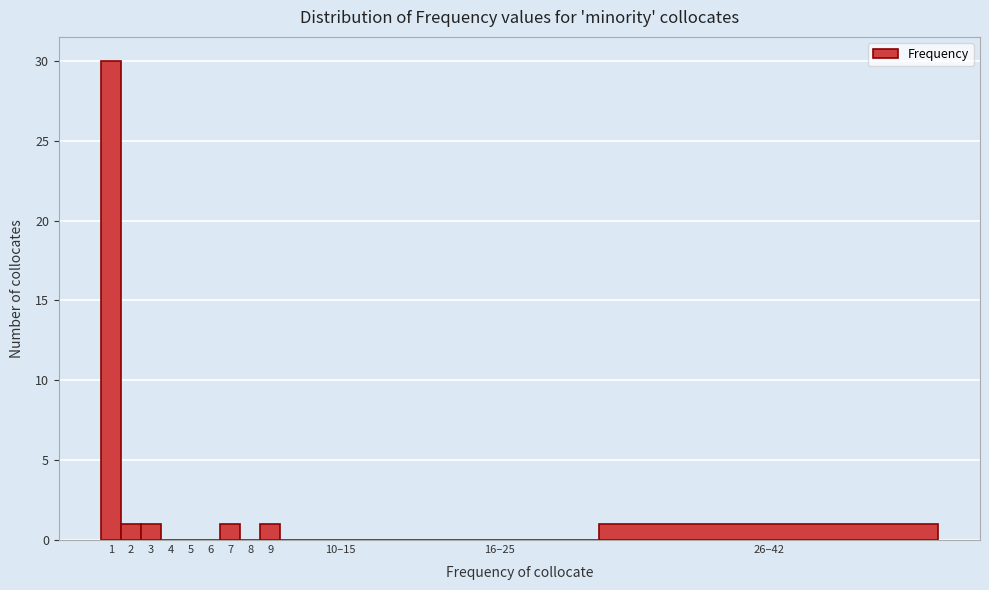

Reading right to left, what are all the values shown in this chart?

26–42=1	16–25=0	10–15=0	9=1	8=0	7=1	6=0	5=0	4=0	3=1	2=1	1=30